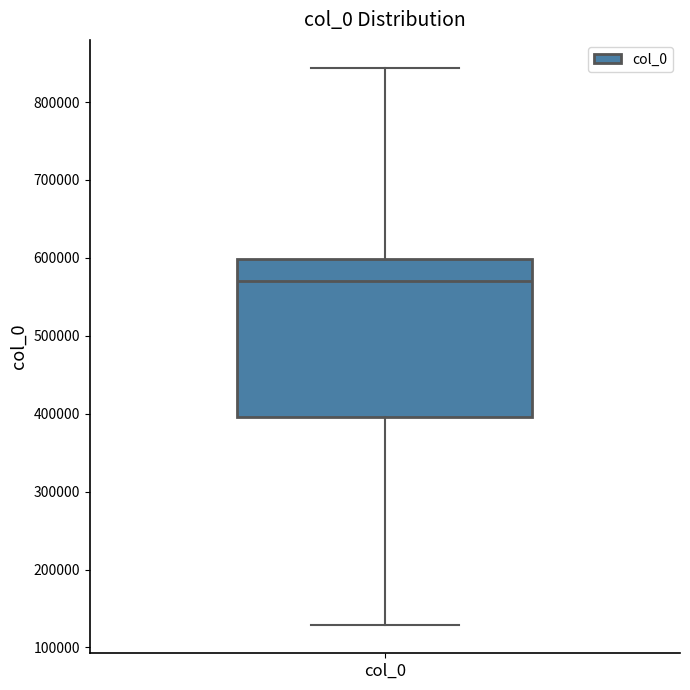

Where is the upper edge of the box for col_0 on the y-axis? The values are not printed on the chart, so give them approximately, as read against the axis.

600000